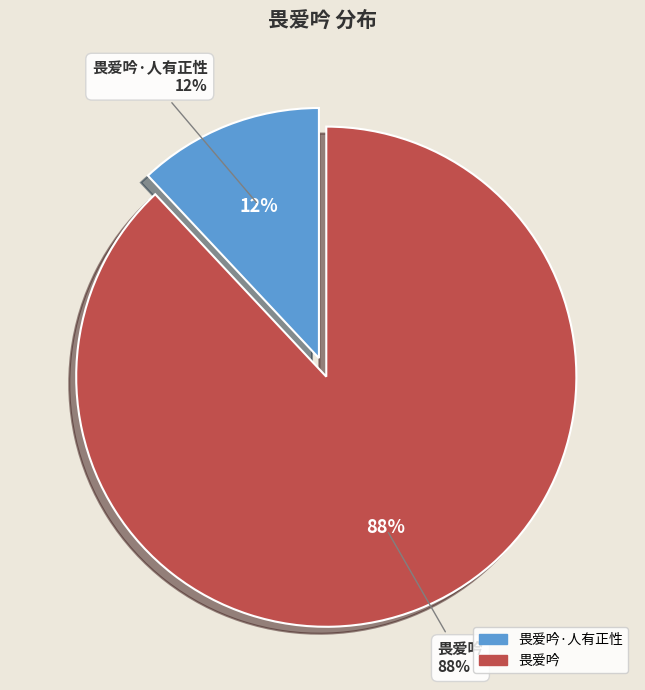

What is the total percentage of 畏爱吟 and 畏爱吟·人有正性?

100.0%